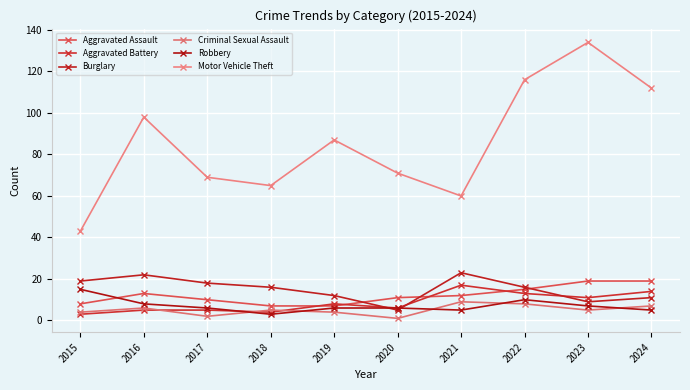

What is the difference between the second highest and minimum values in the Aggravated Assault series?

12